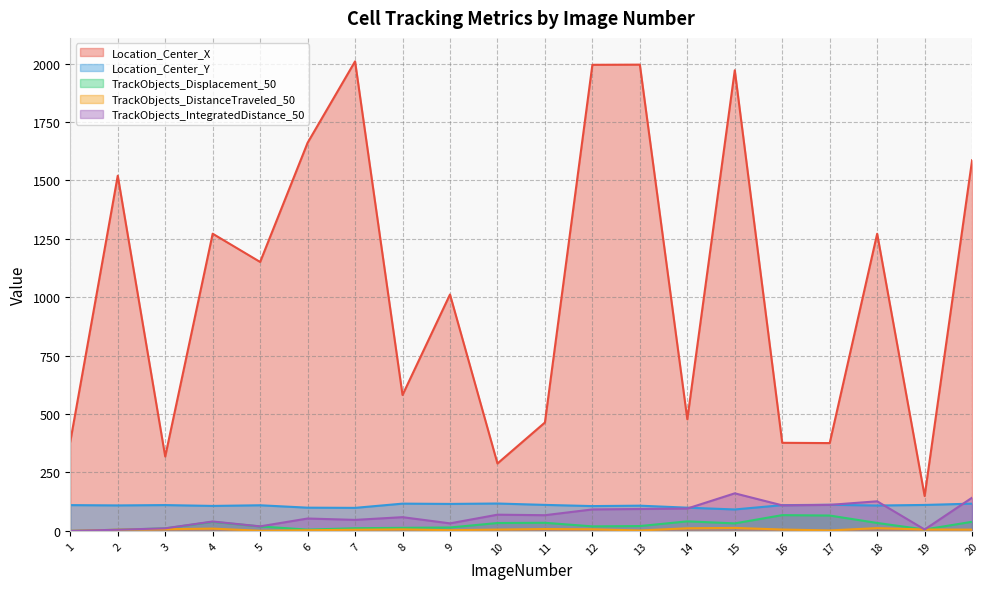

Between 9 and 14, which is larger?

9